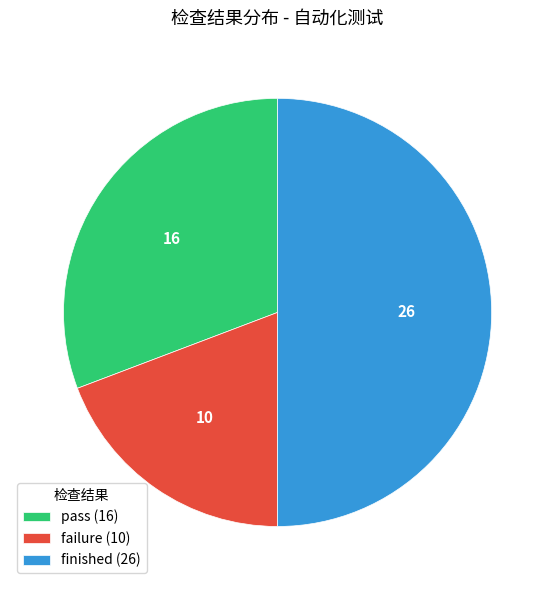

Count the number of slices in the pie.

3